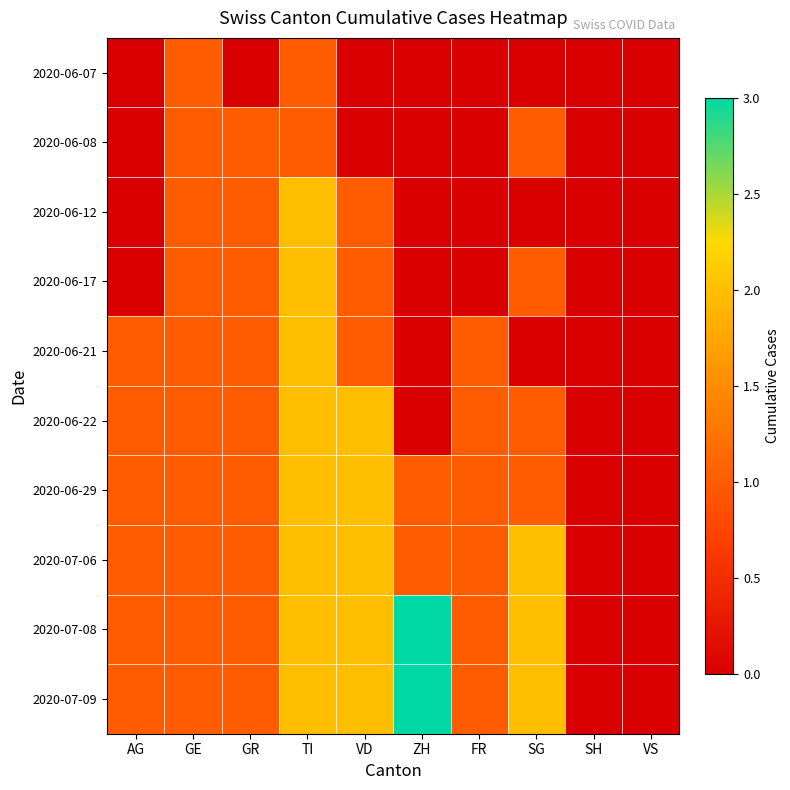

What is the spread (max minus min) of values at TI?

1